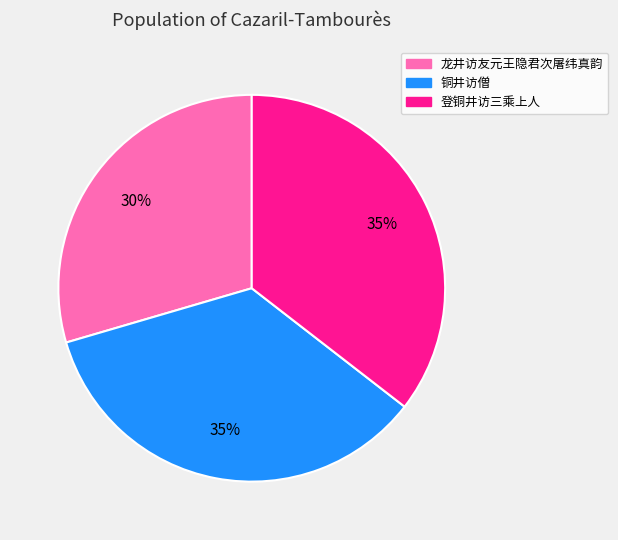

Which slice is the smallest?

龙井访友元王隐君次屠纬真韵